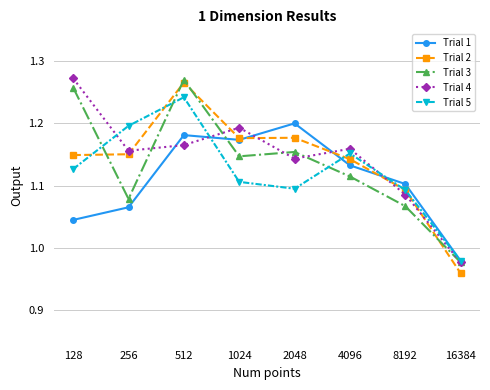

What is the difference between the second highest and minimum values in the Trial 5 series?

0.2